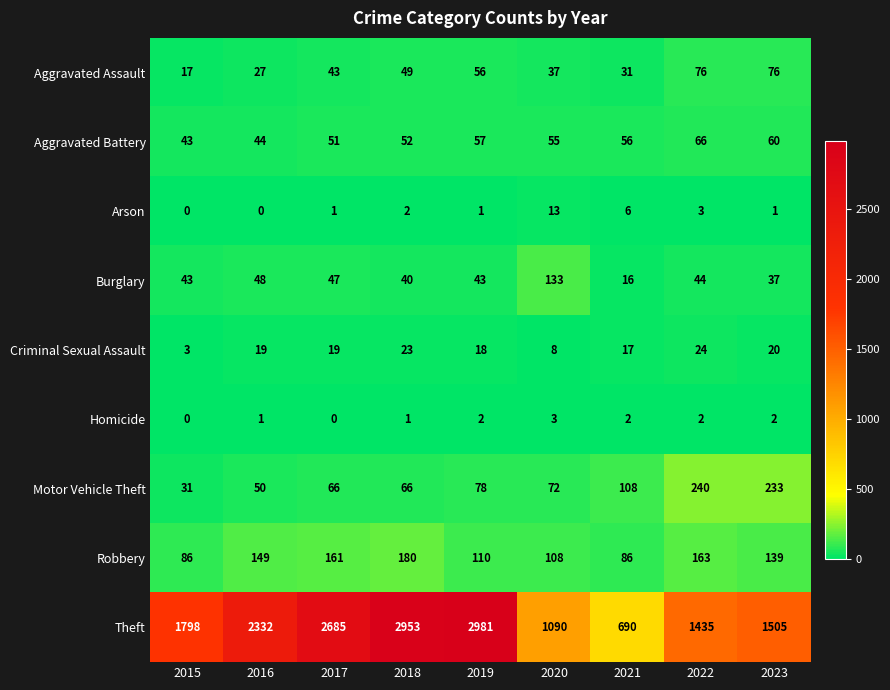

What is the sum of all Burglary values?

451